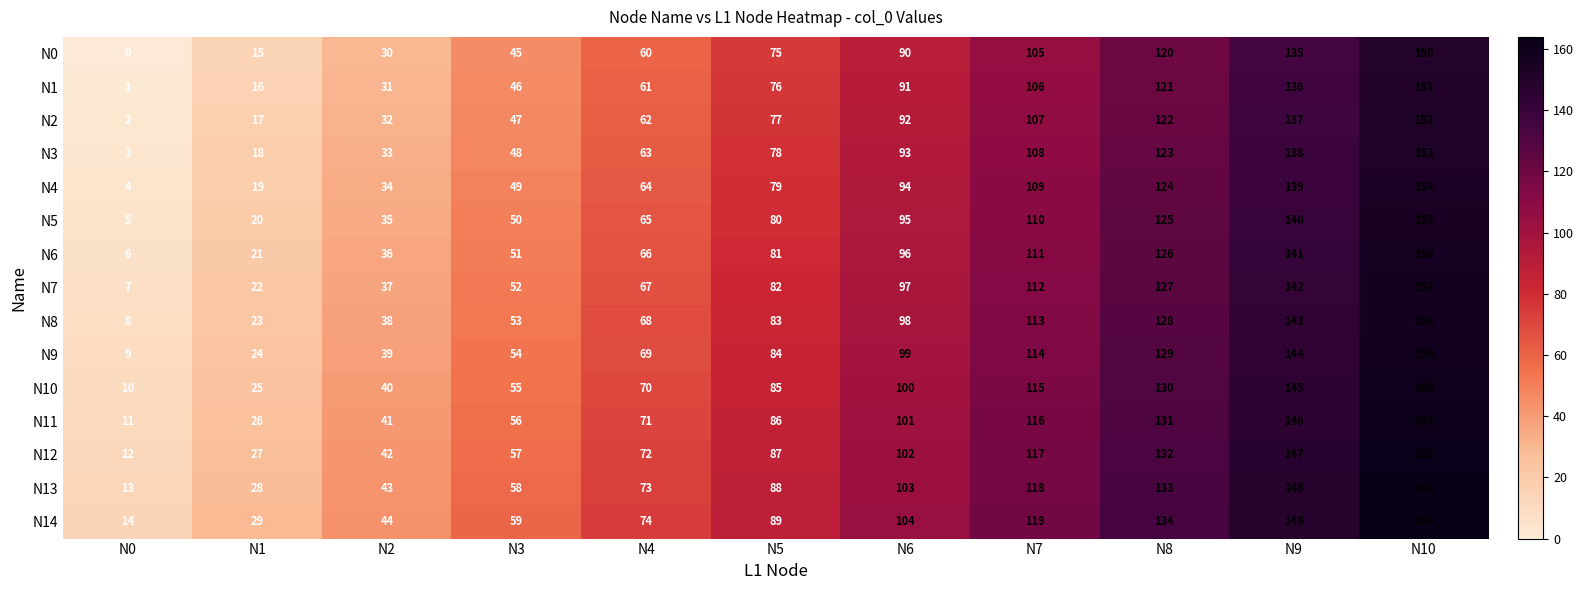

The value of N11 at N3 is 56. True or false?

True